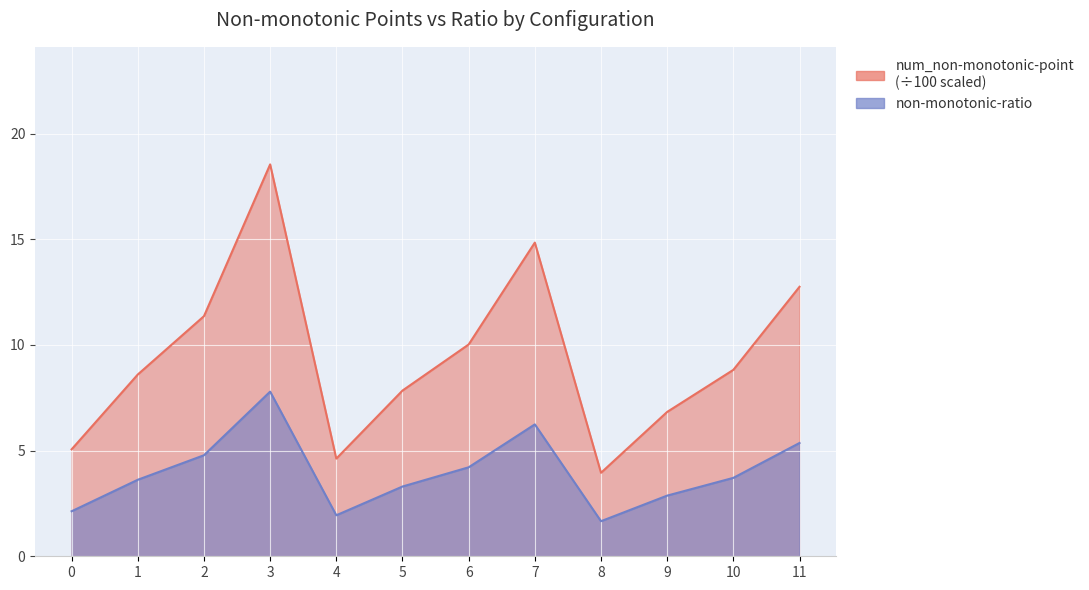

Reading left to right, transcribe all the data shown in this chart.

num_non-monotonic-point: 0=5.1	1=8.6	2=11.4	3=18.5	4=4.6	5=7.8	6=10.0	7=14.8	8=4.0	9=6.8	10=8.8	11=12.8
non-monotonic-ratio: 0=2.1	1=3.6	2=4.8	3=7.8	4=1.9	5=3.3	6=4.2	7=6.2	8=1.7	9=2.9	10=3.7	11=5.4